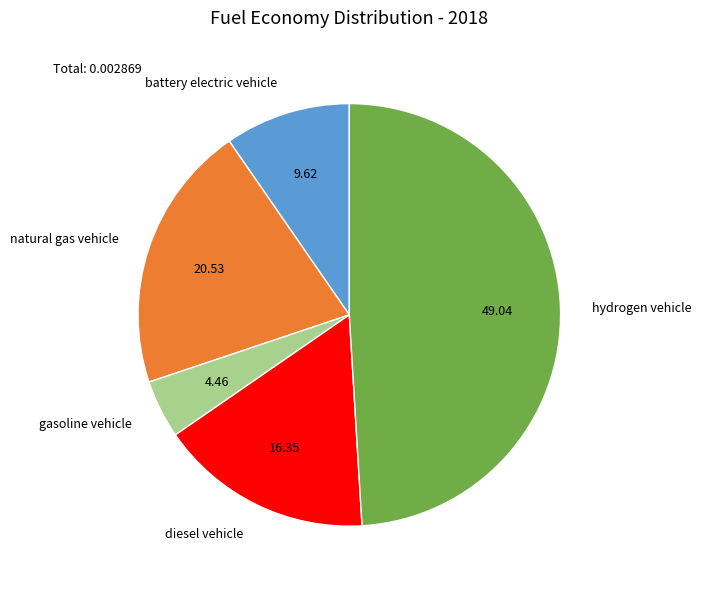

Is there any slice that represents more than half of the pie?

No